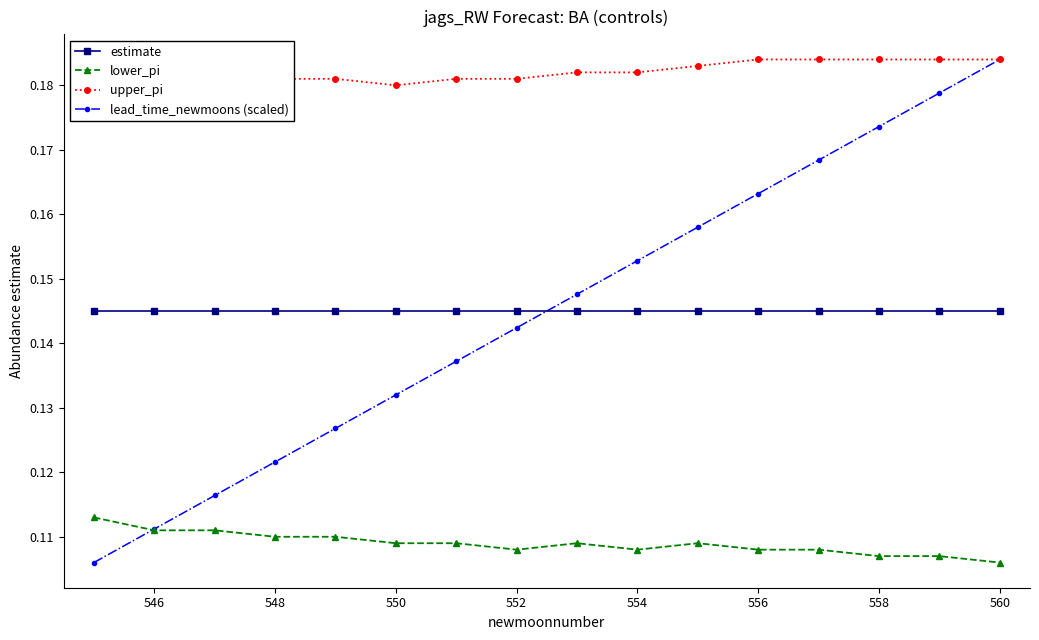

Is it true that estimate equals 0.2 at 552?

False